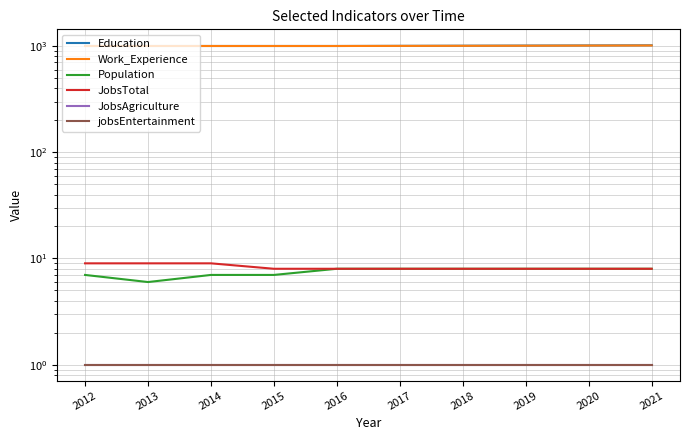

How many data points does each series have?

10